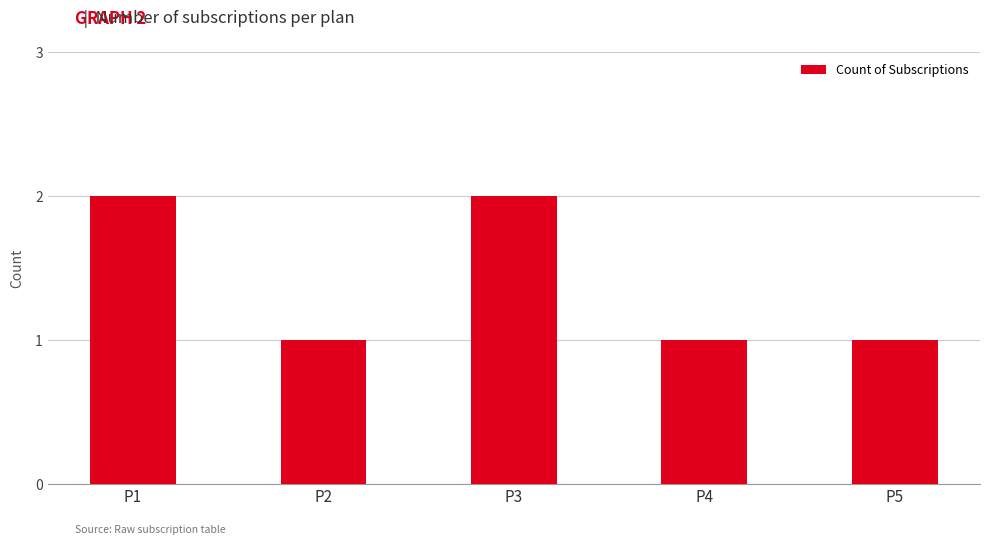

What is the value of the 5th bar from the left?

1